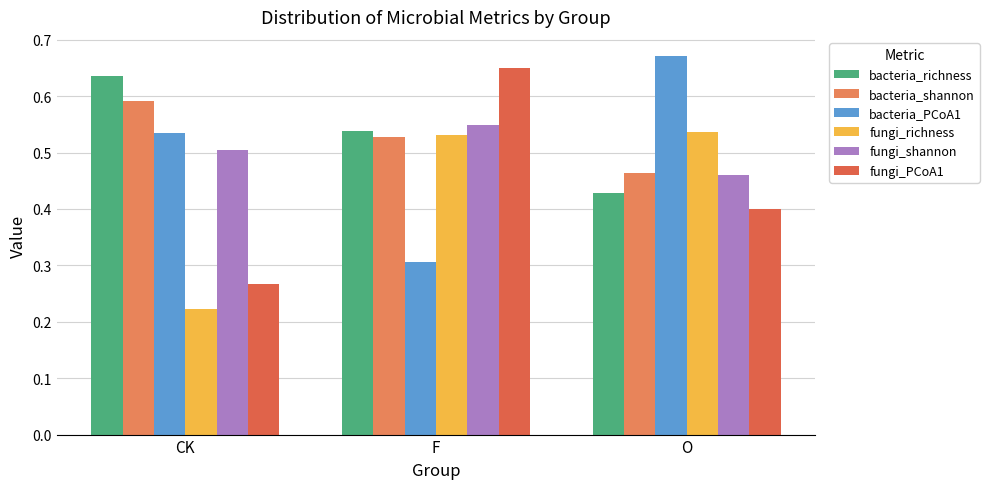

What is the sum of all bacteria_PCoA1 values?

1.5